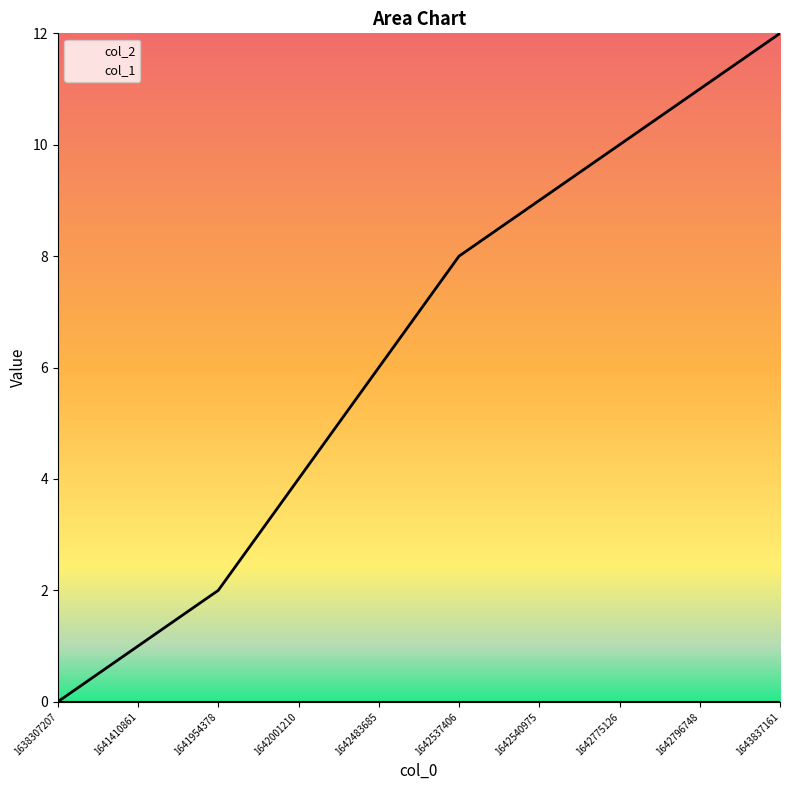

Reading right to left, list all the values displayed in this chart.

1643837161=12	1642796748=11	1642775126=10	1642540975=9	1642537406=8	1642483685=6	1642001210=4	1641954378=2	1641410861=1	1638307207=0